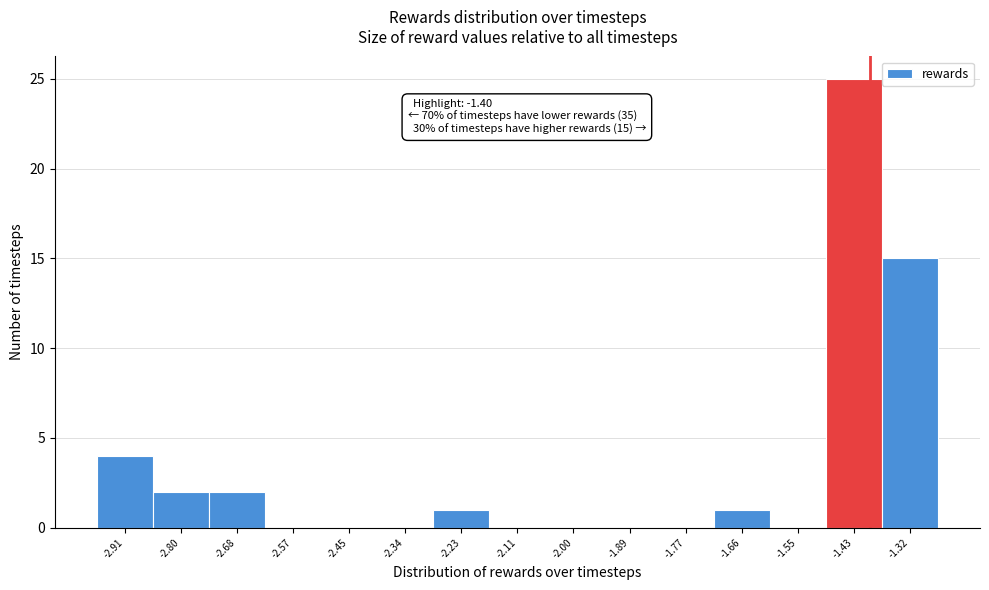

Which range on the x-axis has the tallest bar?

-1.48 to -1.38